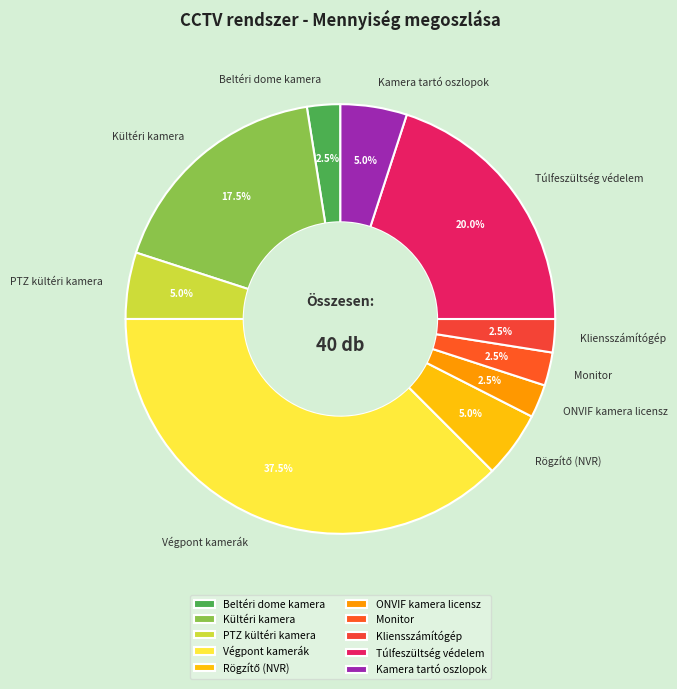

Which category has the biggest portion of the pie?

Végpont kamerák